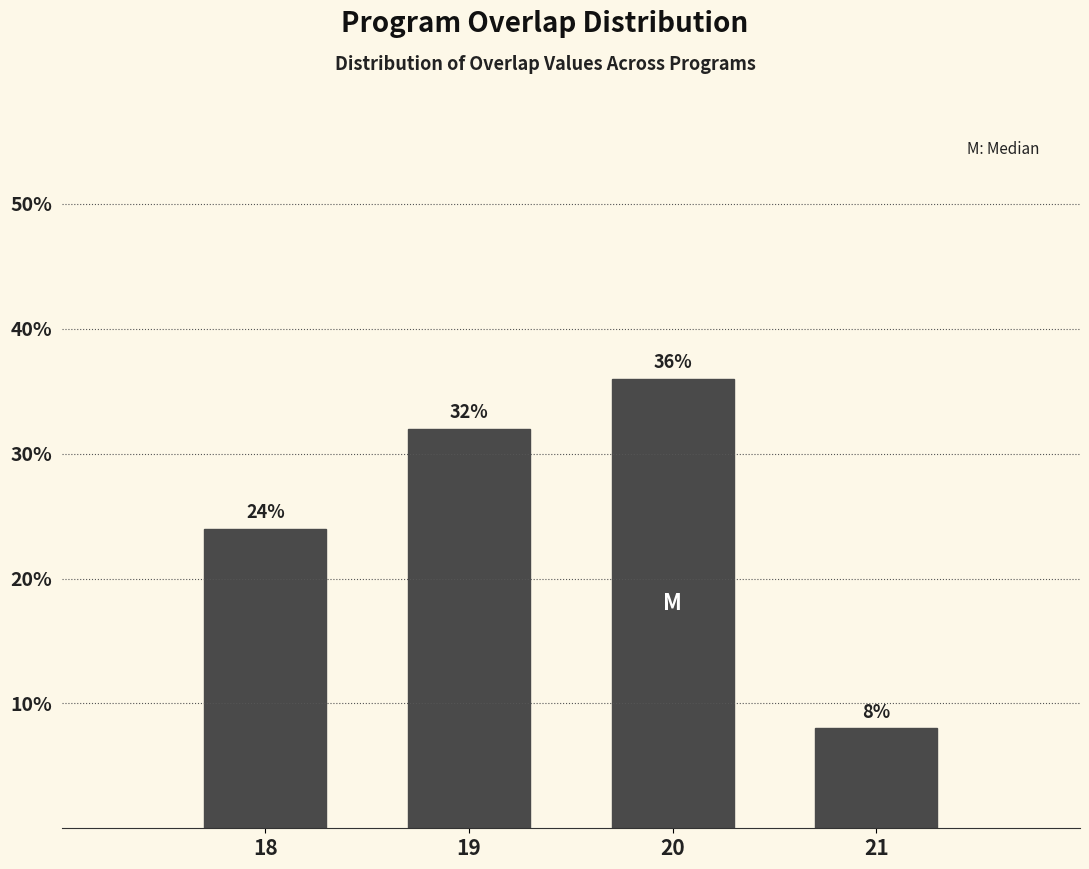

Reading left to right, extract all data points from this chart.

18=24	19=32	20=36	21=8